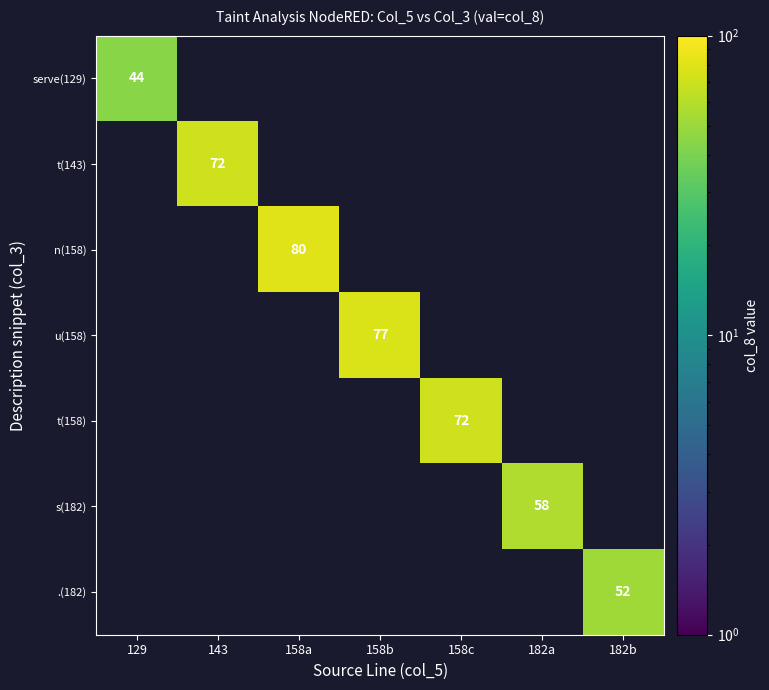

At which category does the chart reach its peak across all series?

158a